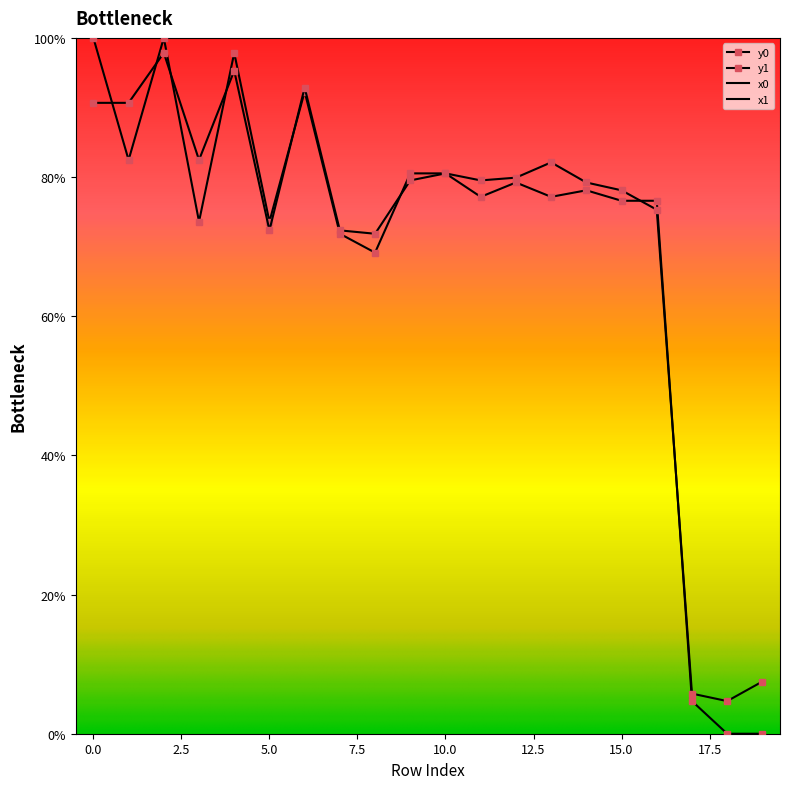

Which category has the lowest value in the y0 series?

18